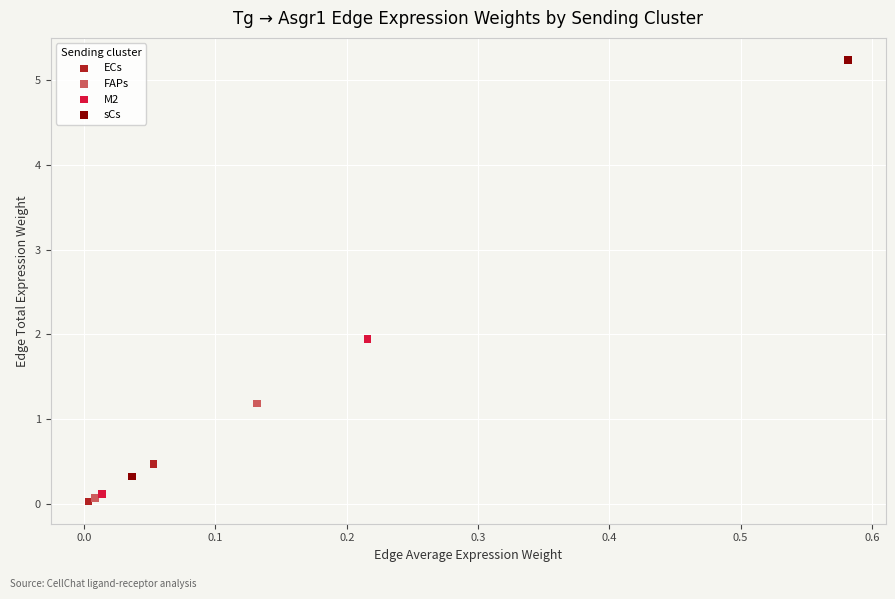

Which series reaches the maximum Y coordinate?

sCs